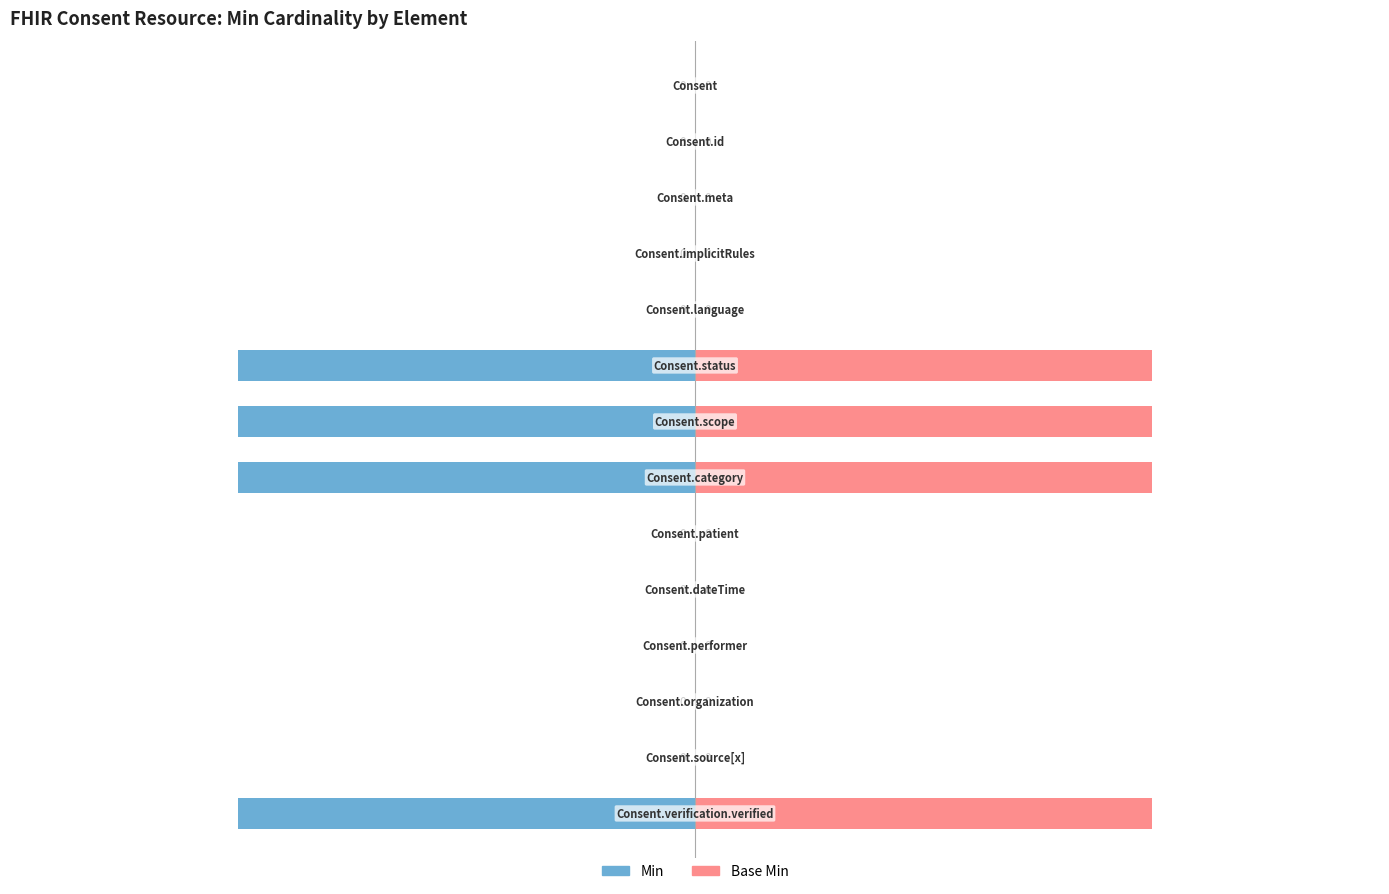

Reading right to left, extract all data points from this chart.

Min: -1	0	0	0	0	0	-1	-1	-1	0	0	0	0	0
Base Min: 1	0	0	0	0	0	1	1	1	0	0	0	0	0